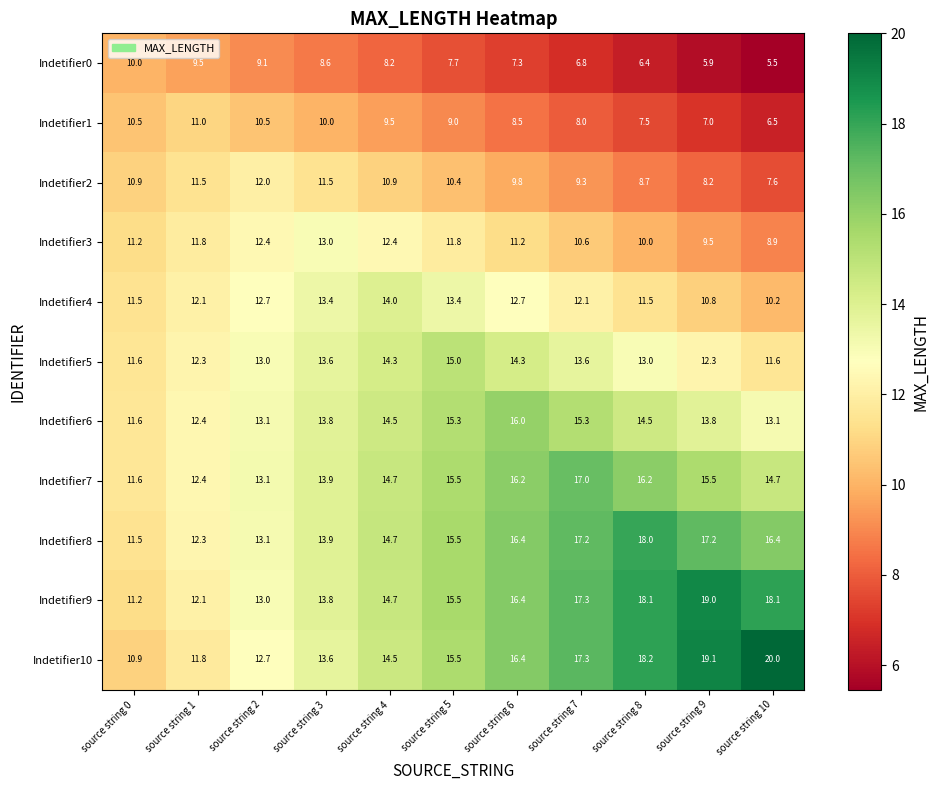

How many values in the Indetifier2 series are below 10?

5